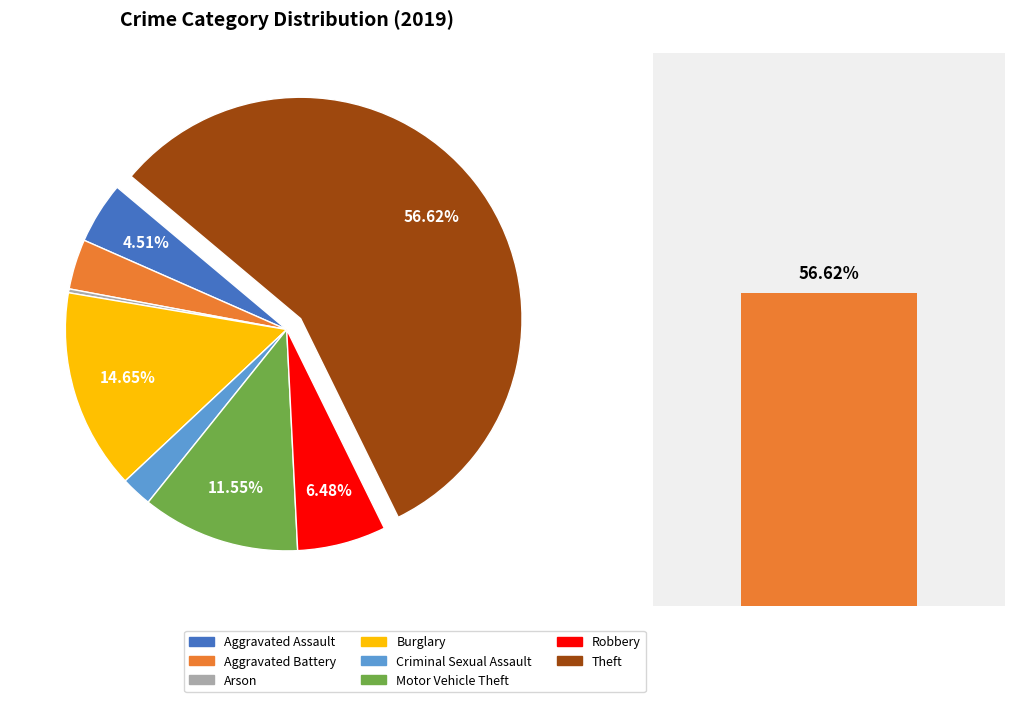

How many slices are in this pie chart?

8